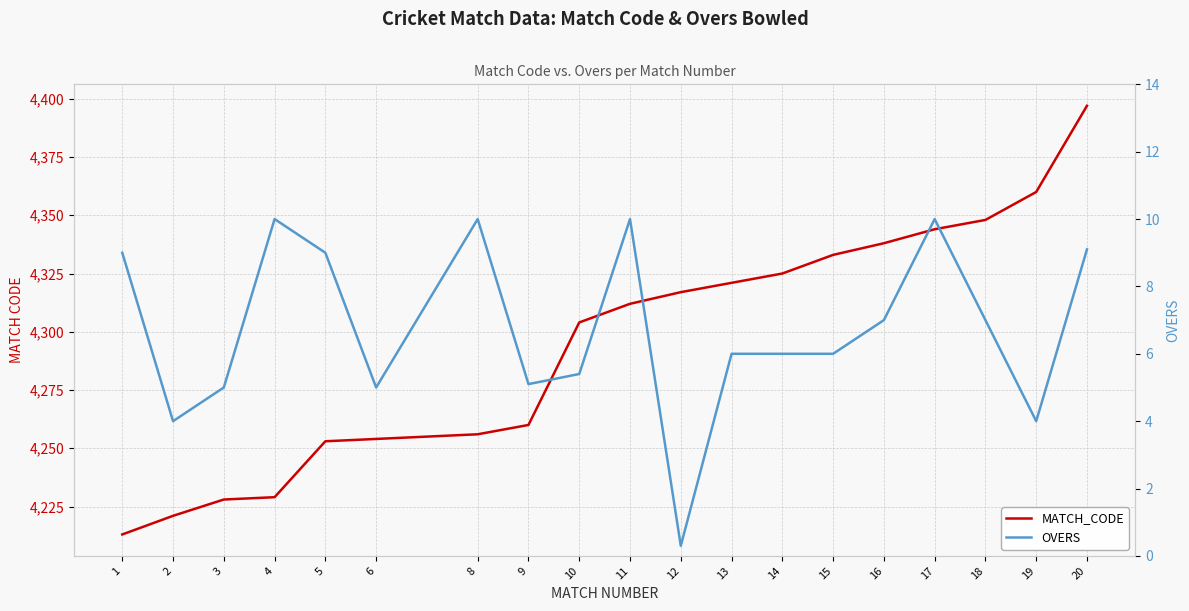

True or false: MATCH_CODE has a value of 6005.9 at 8.

False